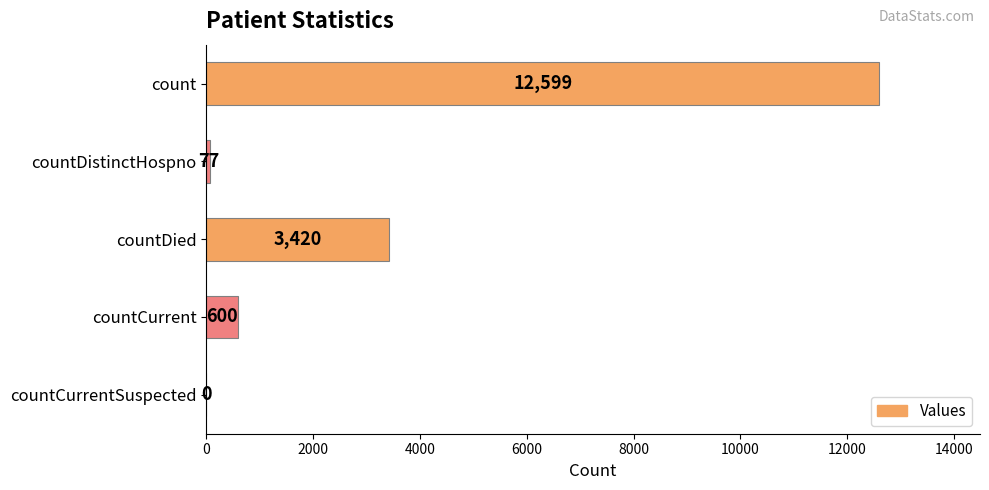

Reading top to bottom, what are all the values shown in this chart?

count=12599	countDistinctHospno=77	countDied=3420	countCurrent=600	countCurrentSuspected=0